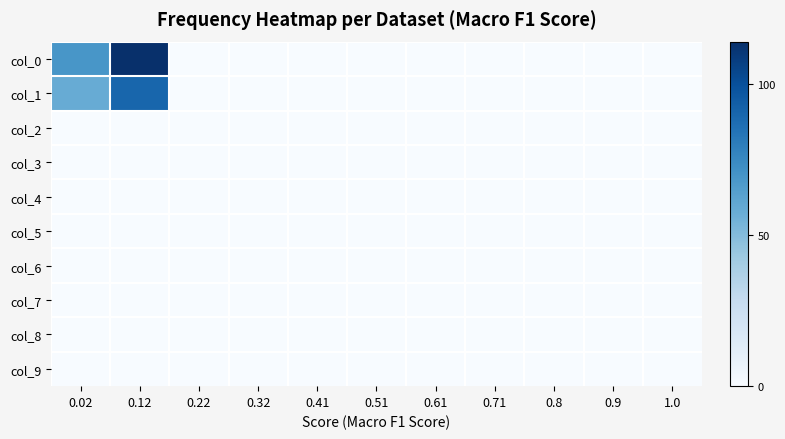

At how many categories does at least one series exceed 2?

2